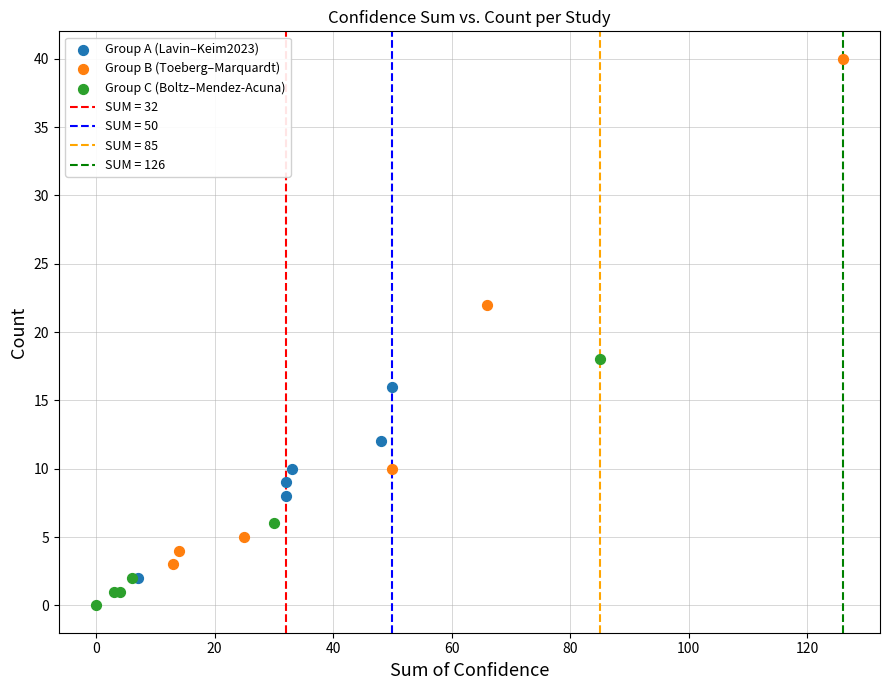

Which series contains the highest Y value?

Group B (Toeberg–Marquardt)